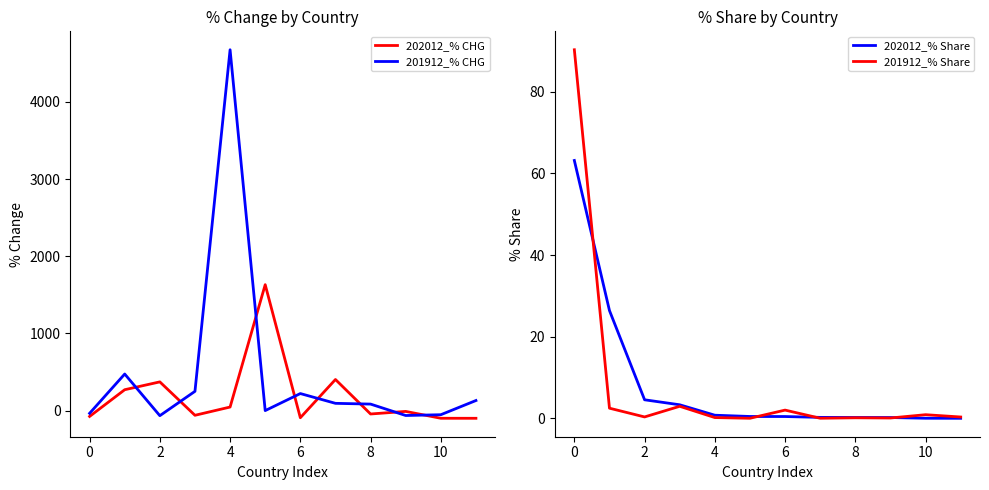

Reading right to left, list all the values displayed in this chart.

202012_% CHG: -99.7	-99.4	-10.5	-43.9	403.0	-92.5	1631.6	46.1	-60.8	372.1	270.7	-75.6
201912_% CHG: 130.5	-53.3	-63.5	84.4	94.1	220.8	0.0	4675.0	249.7	-65.8	473.9	-35.3
202012_% Share: 0.0	0.0	0.2	0.2	0.2	0.4	0.4	0.8	3.3	4.5	26.4	63.2
201912_% Share: 0.3	0.9	0.1	0.1	0.0	2.0	0.0	0.2	2.9	0.3	2.5	90.3